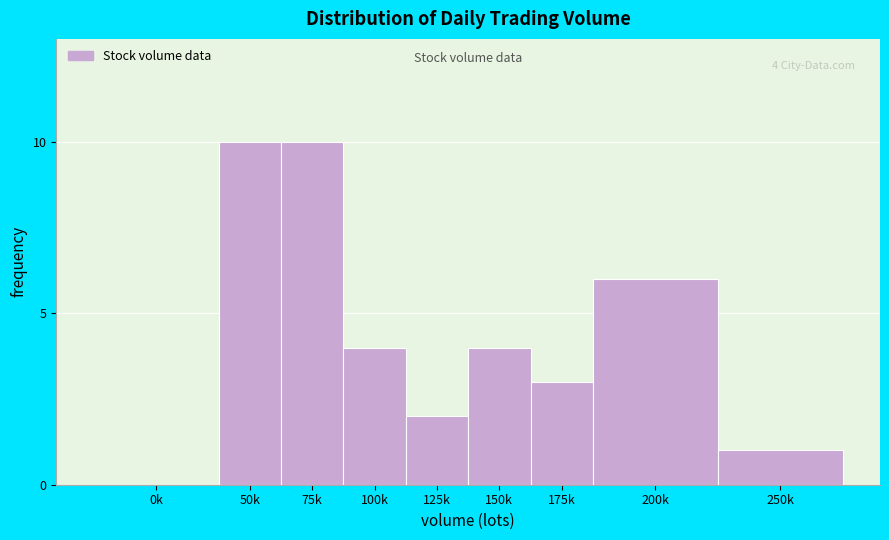

Reading right to left, extract all data points from this chart.

250k=1	200k=6	175k=3	150k=4	125k=2	100k=4	75k=10	50k=10	0k=0